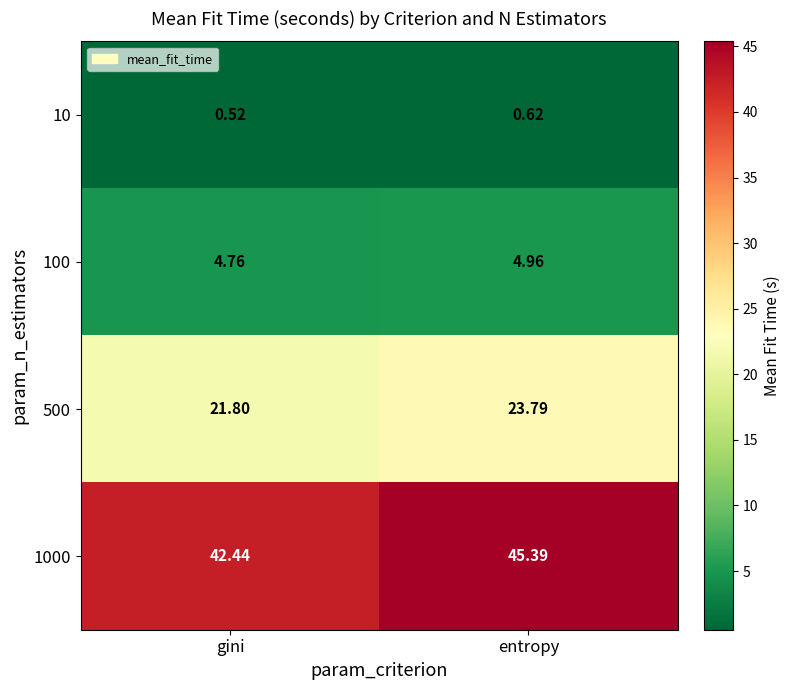

At which category does the chart reach its minimum across all series?

gini